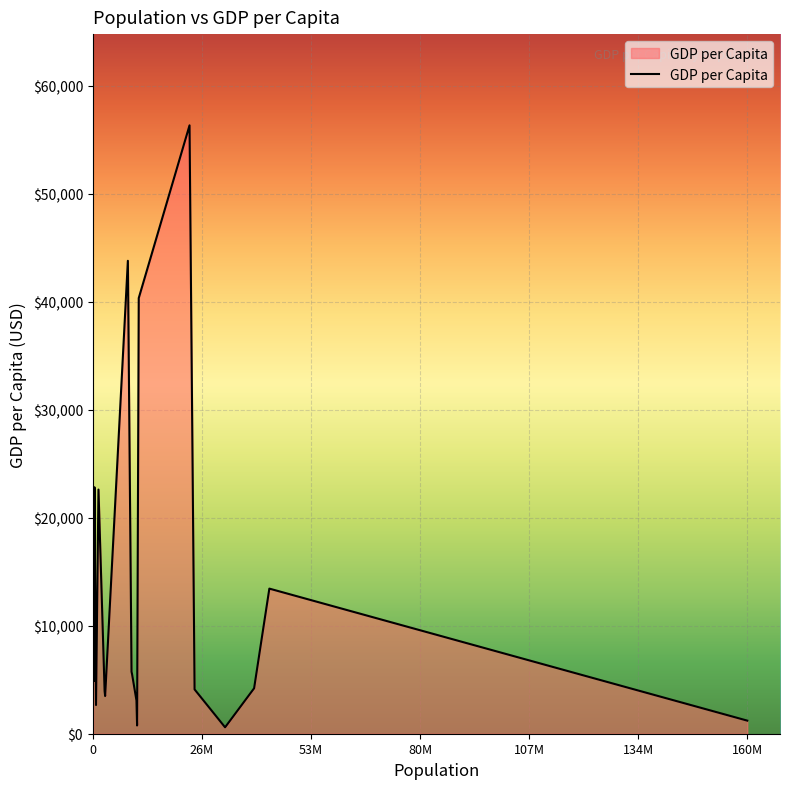

What is the difference between the maximum and minimum values?

55716.6